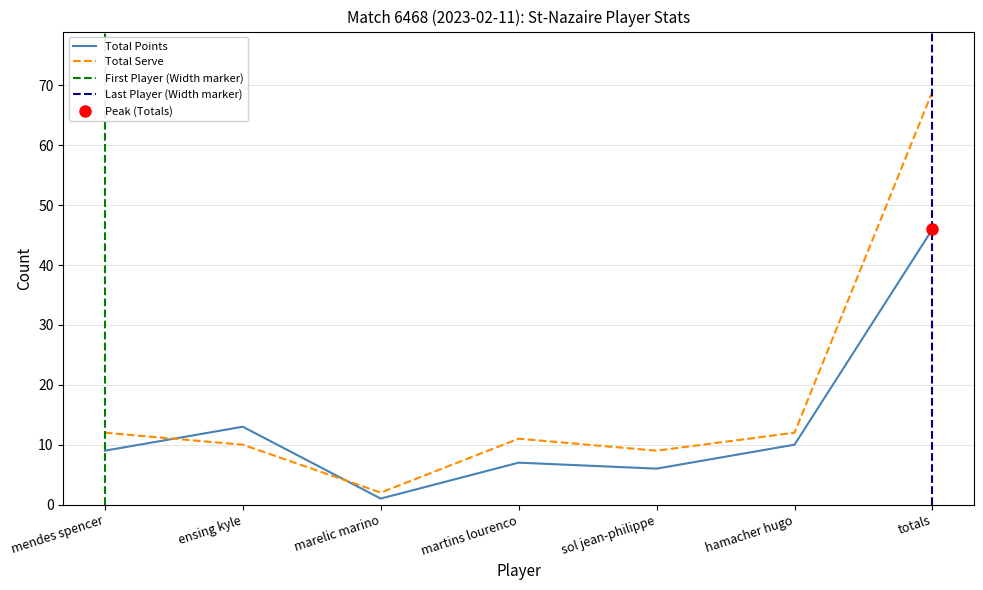

Count the number of categories in the chart.

7